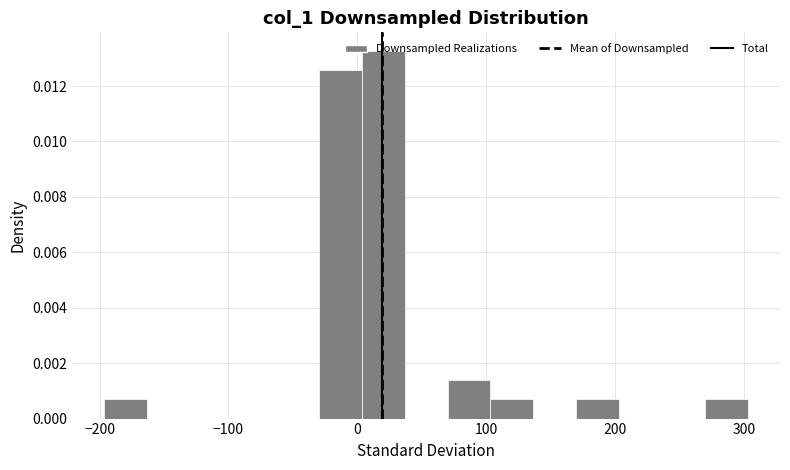

Read against the x-axis, roughly where is the centre of the tallest bar?

20